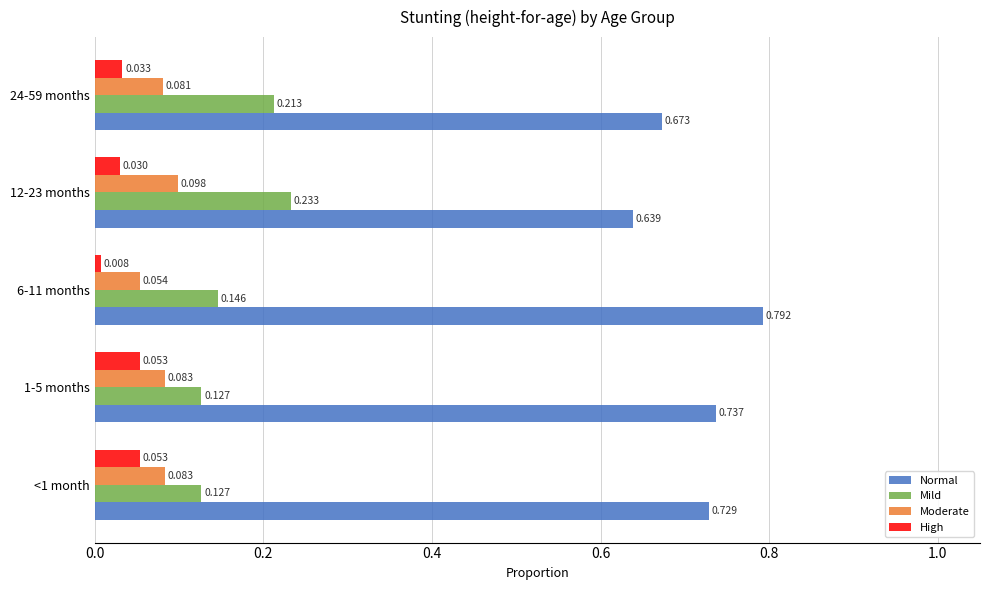

Which series has the largest total across all categories?

Normal